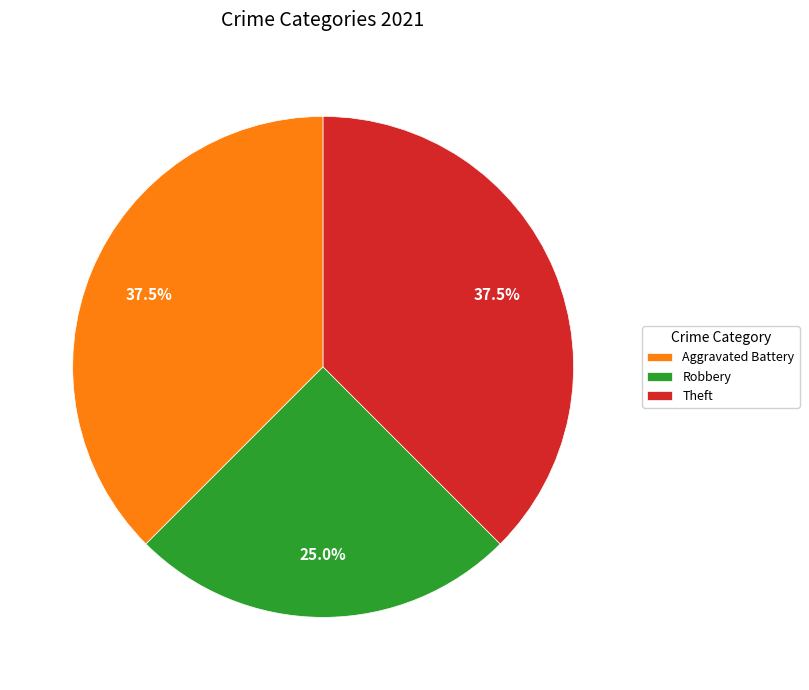

Approximately how many times larger is the value at Aggravated Battery compared to Robbery?

1.5